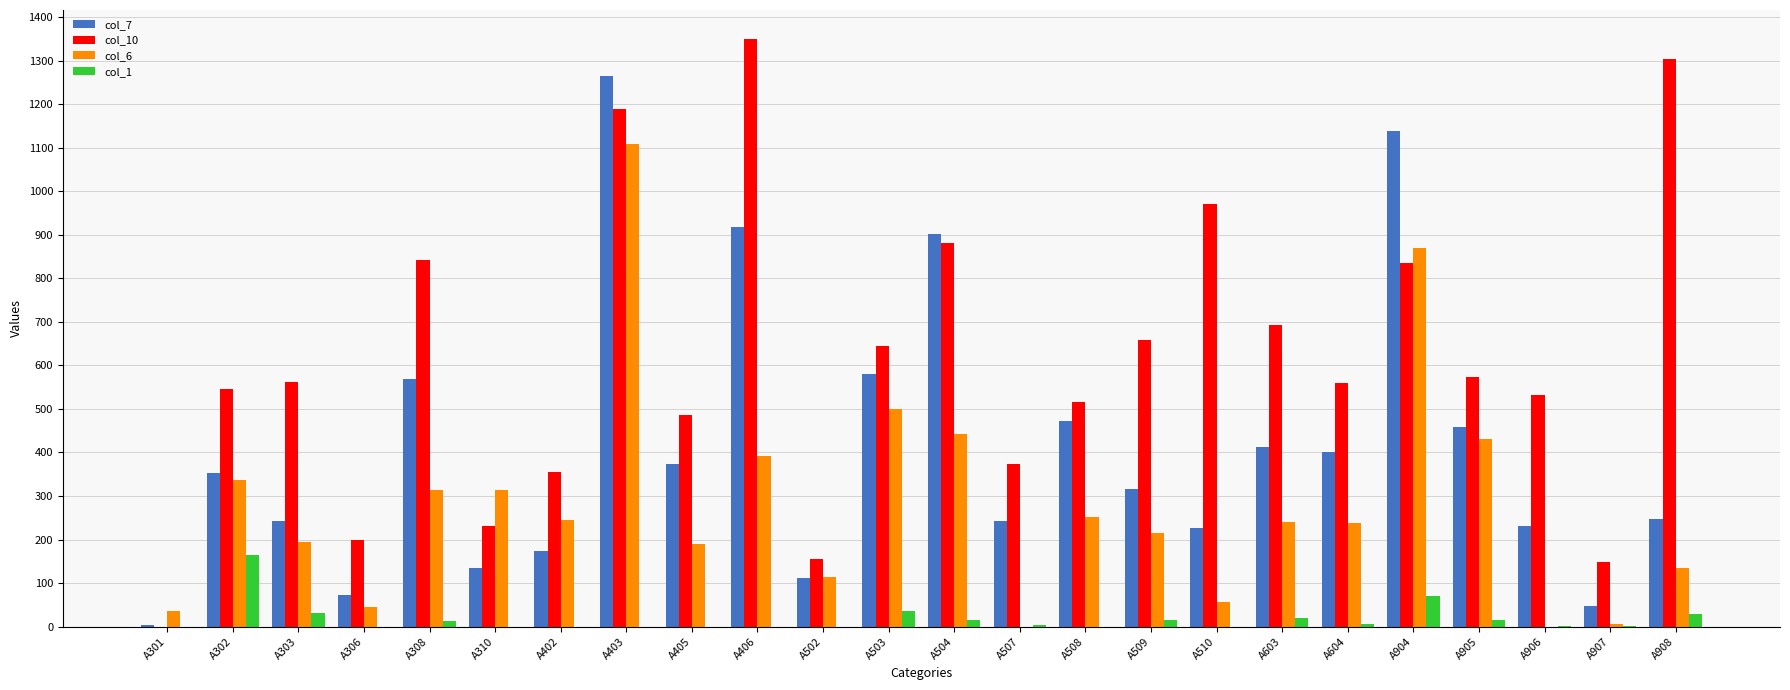

Which category has the highest value across all series?

A406